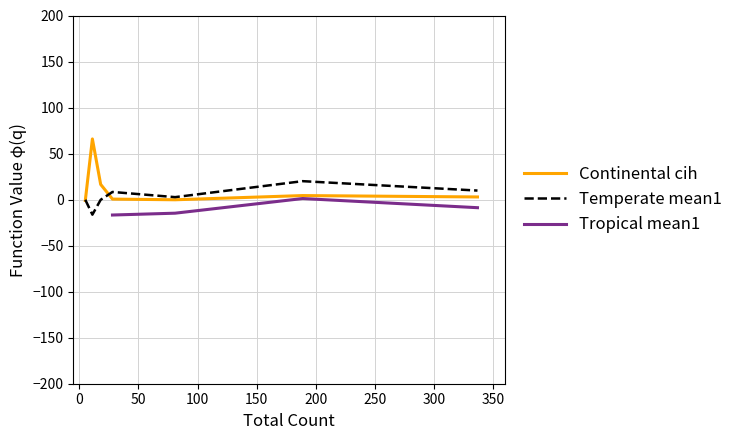

What is the highest value of the Temperate mean1 series?

20.0